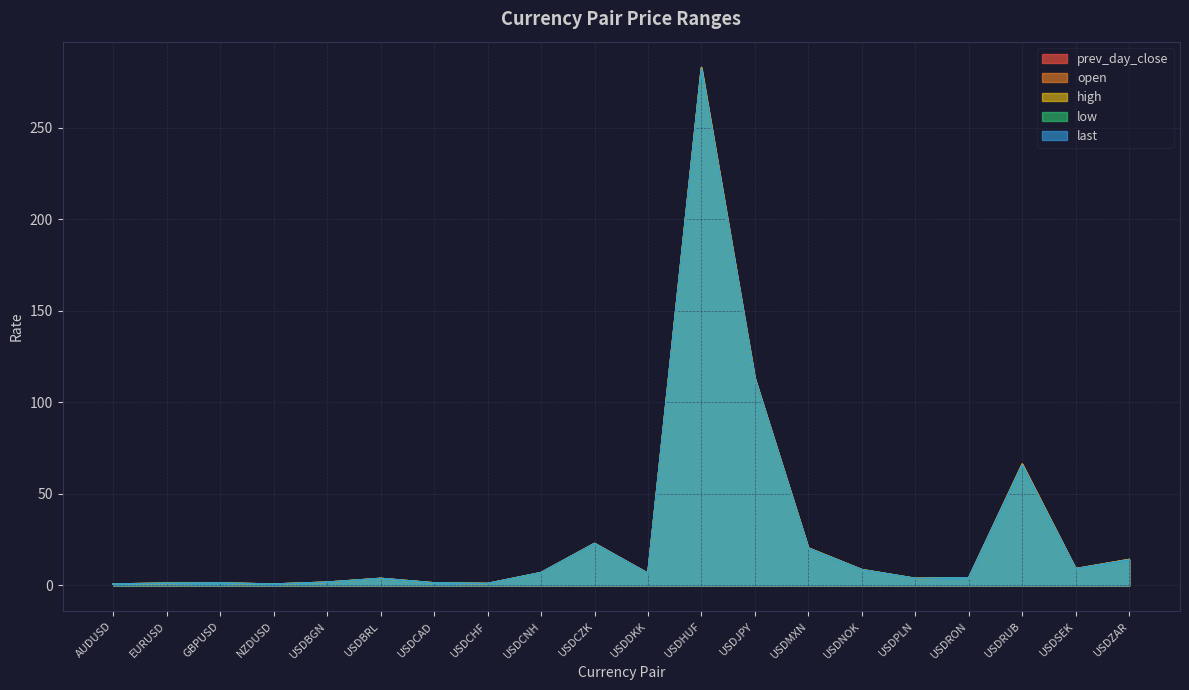

How many data points in high are less than 6?

10